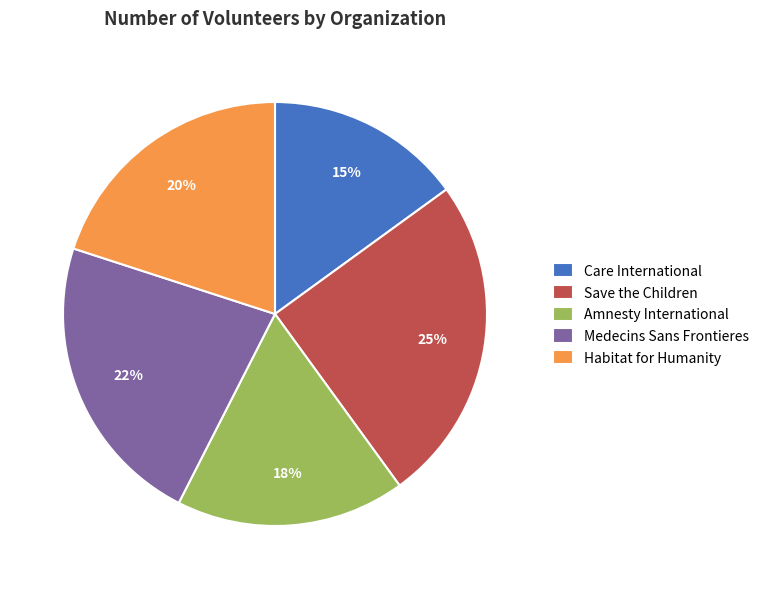

Is there a majority slice in this chart?

No